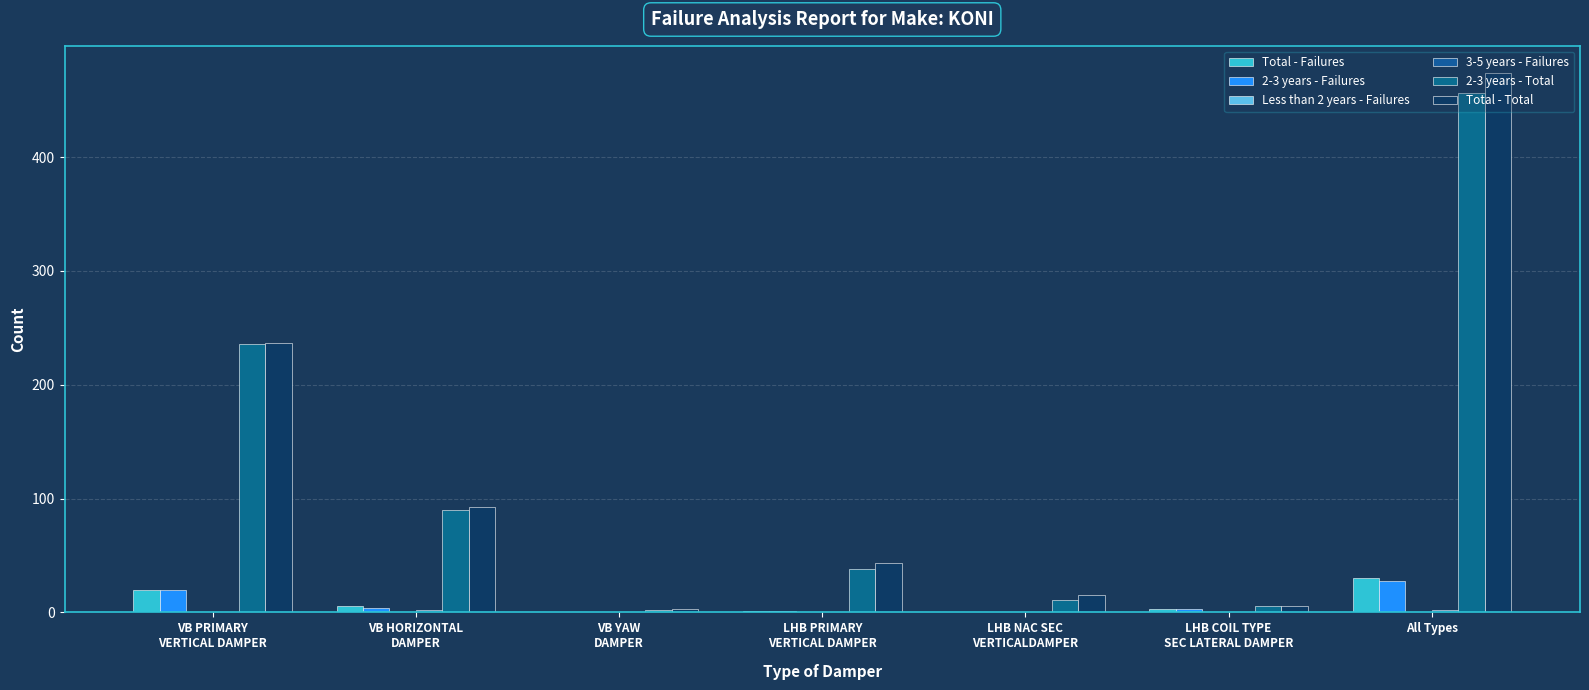

Reading left to right, transcribe all the data shown in this chart.

Total - Failures: 20	6	0	1	0	3	30
2-3 years - Failures: 20	4	0	1	0	3	28
Less than 2 years - Failures: 0	0	0	0	0	0	0
3-5 years - Failures: 0	2	0	0	0	0	2
2-3 years - Total: 236	90	2	38	11	6	456
Total - Total: 237	93	3	43	15	6	474